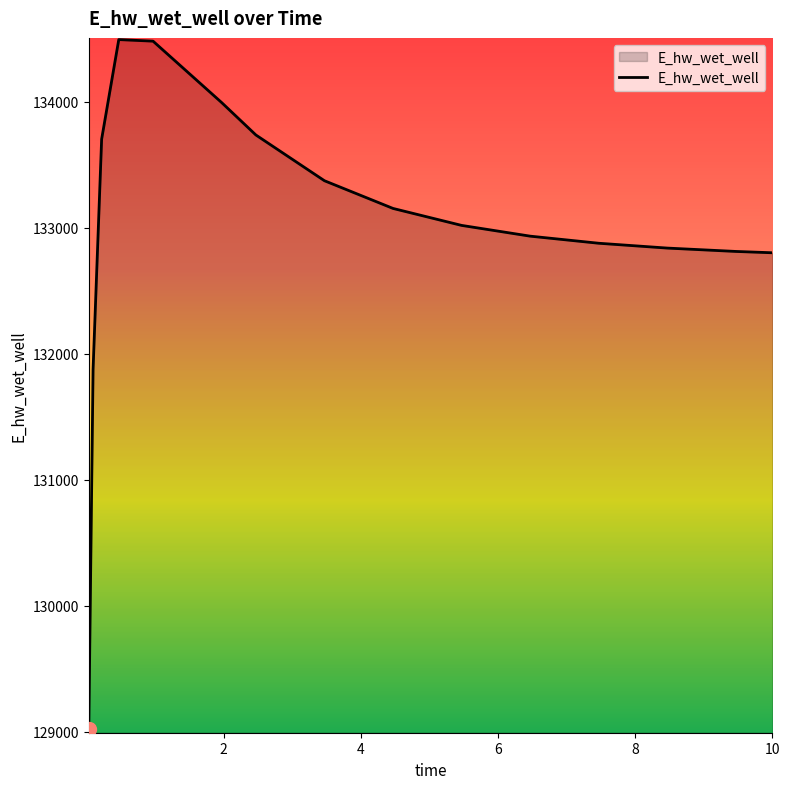

What is the greatest value displayed?

134491.2